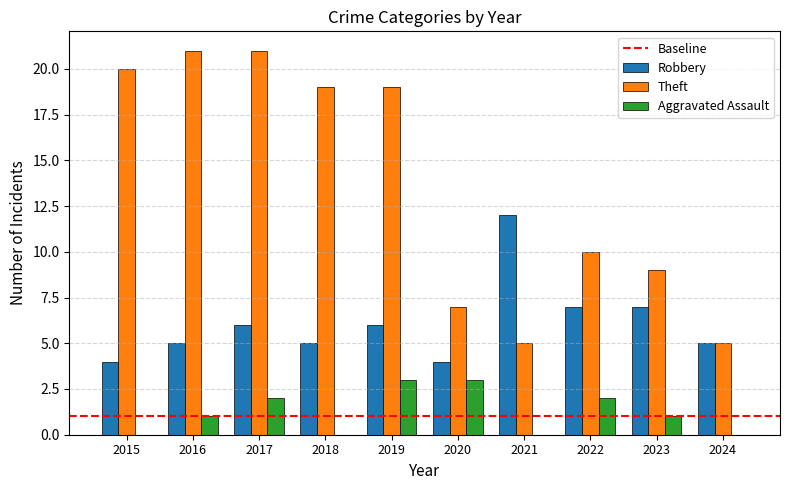

Is it true that Robbery equals 5 at 2024?

True